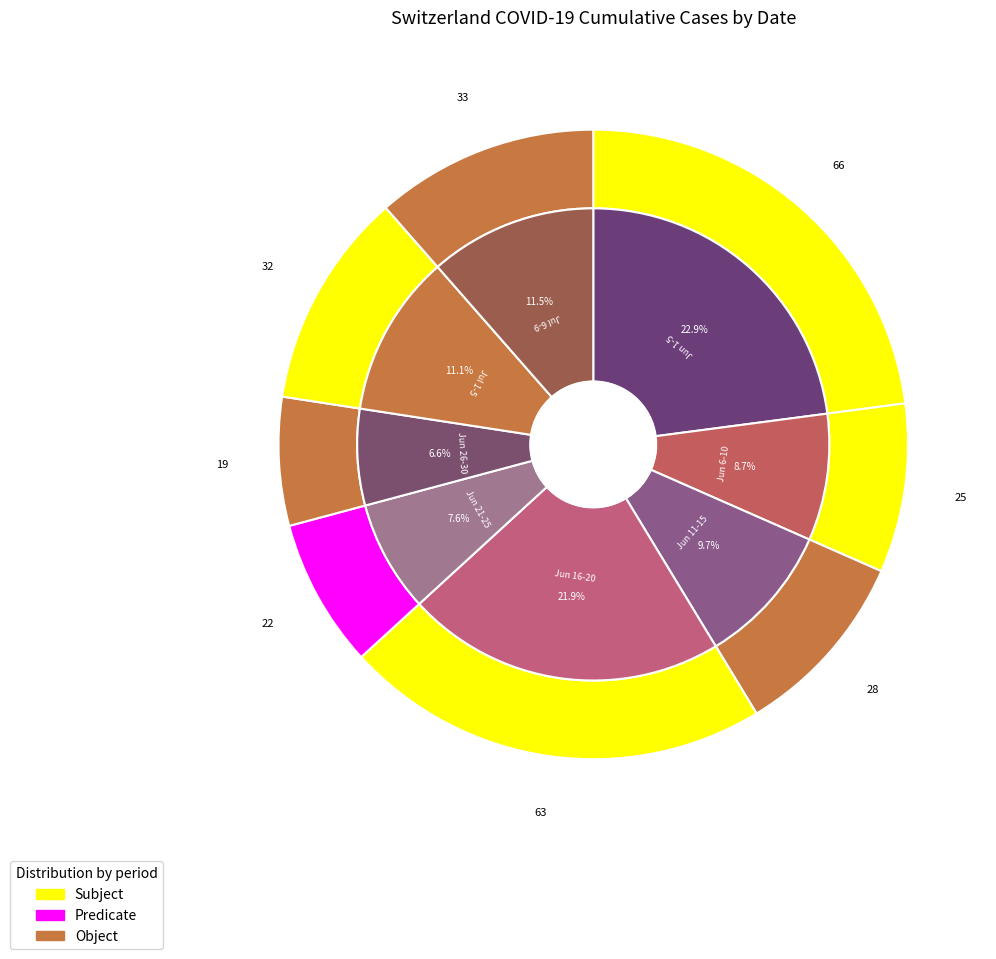

The 2020-06-11 slice represents 7% of the pie. True or false?

False